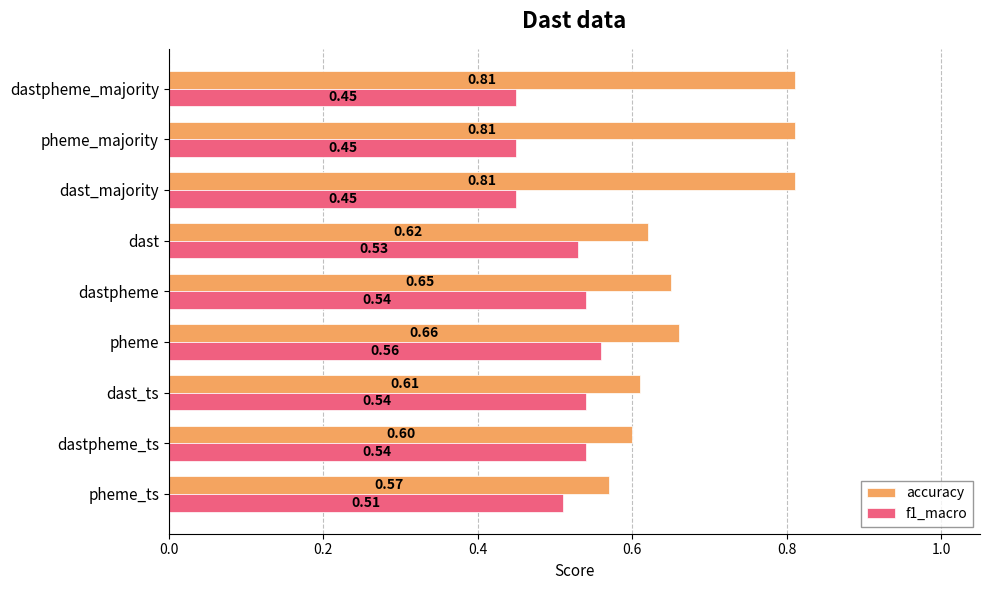

What is the sum of all accuracy values?

6.1